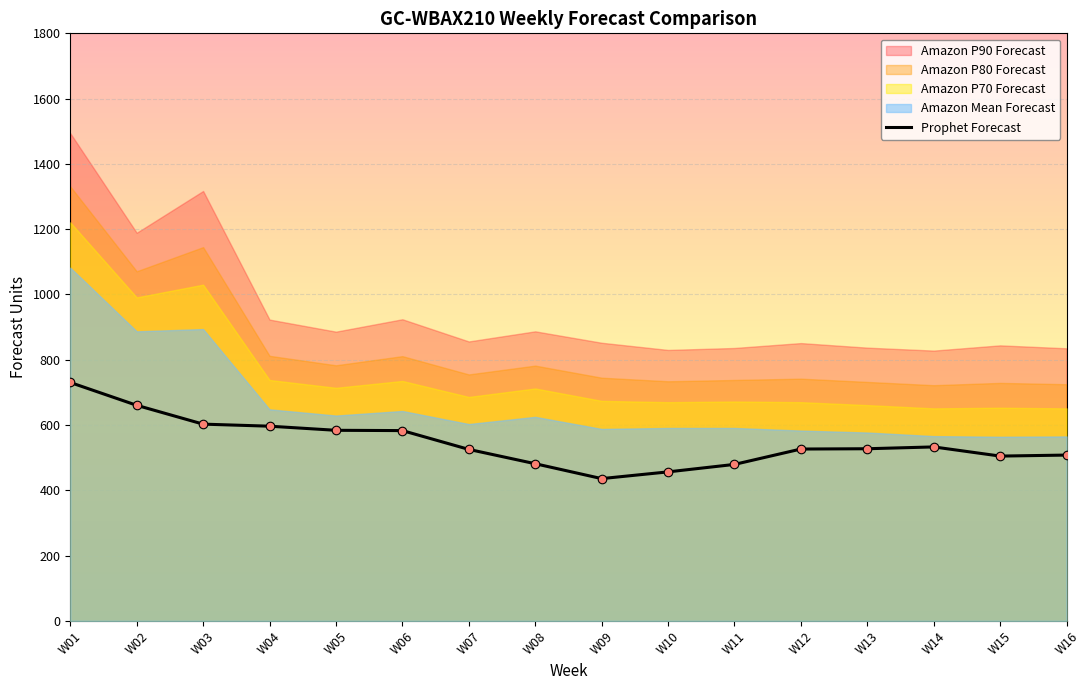

What is the change in value from W02 to W14?

-127.5